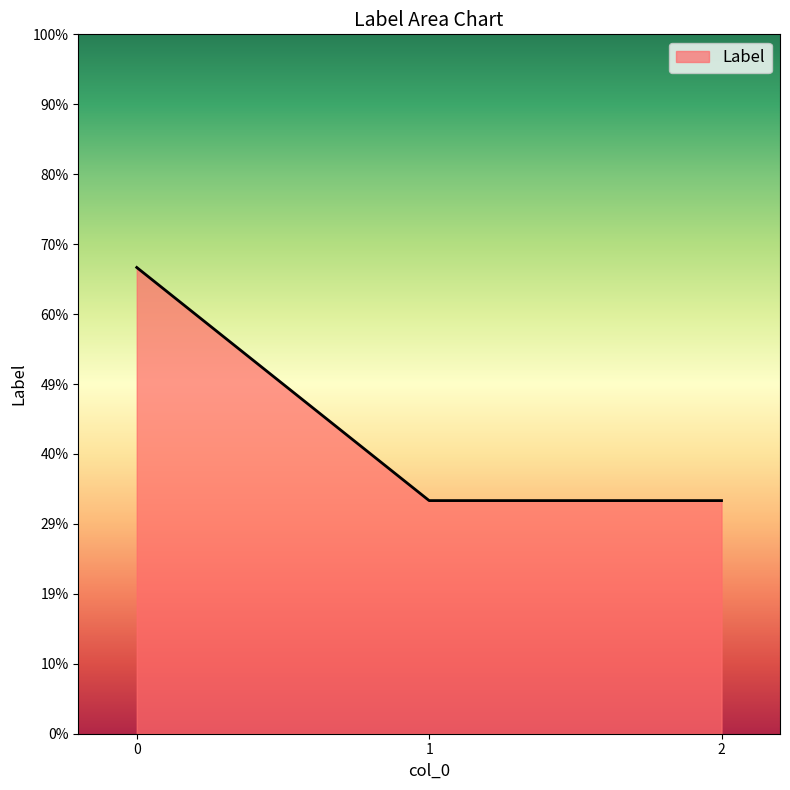

At which category does the chart reach its minimum across all series?

1